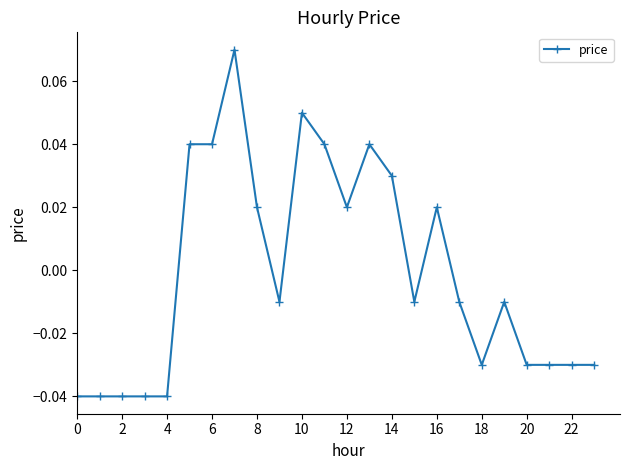

True or false: there are more than 2 points higher than both neighbors.

True